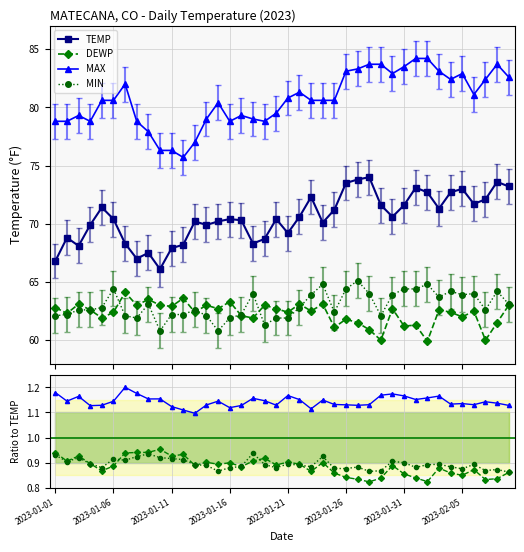

The value of TEMP at 2023-02-02 is 103.3. True or false?

False